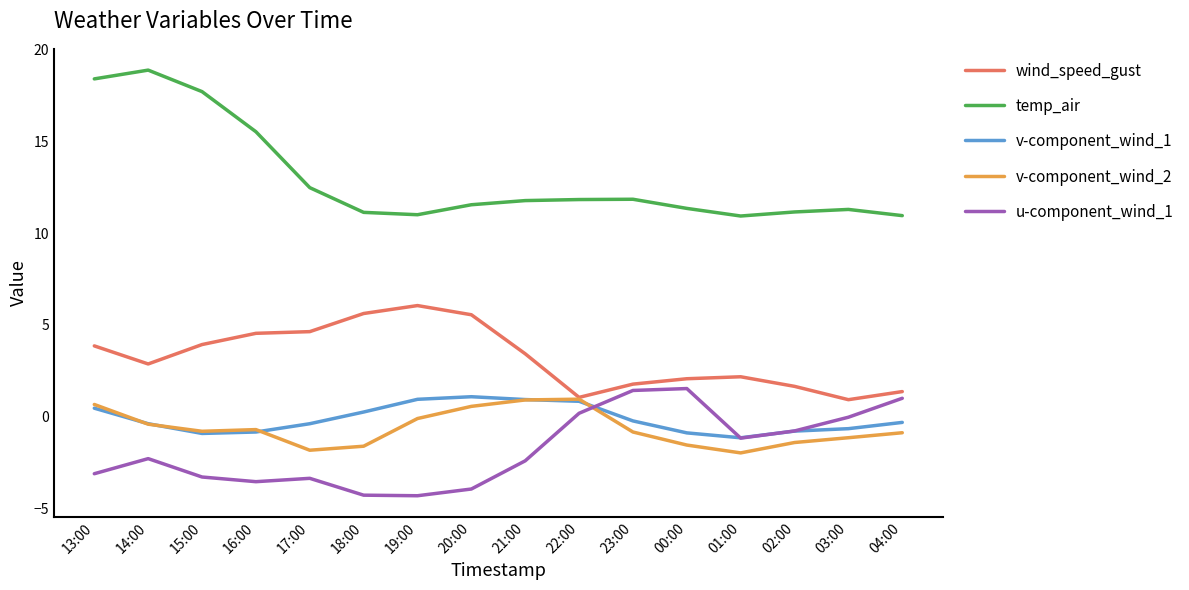

What is the difference between the highest and lowest values at 02:00?

12.6